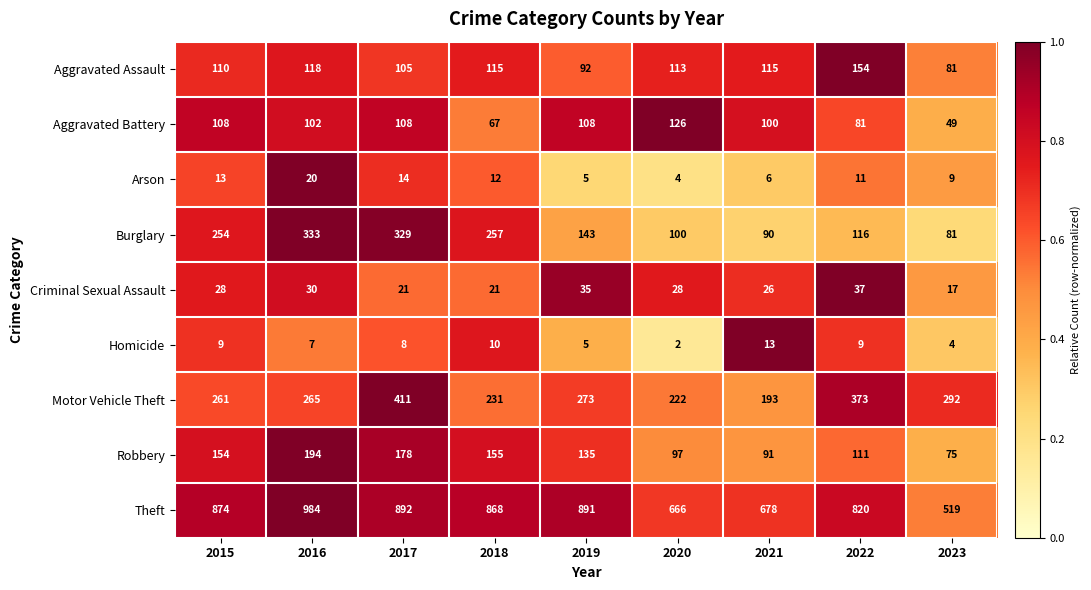

At which category is the sum across all series the highest?

2017